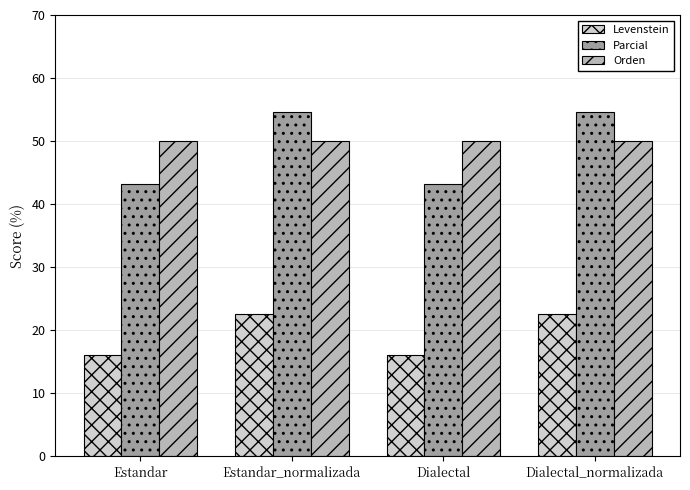

Which series has the widest spread of values?

Parcial